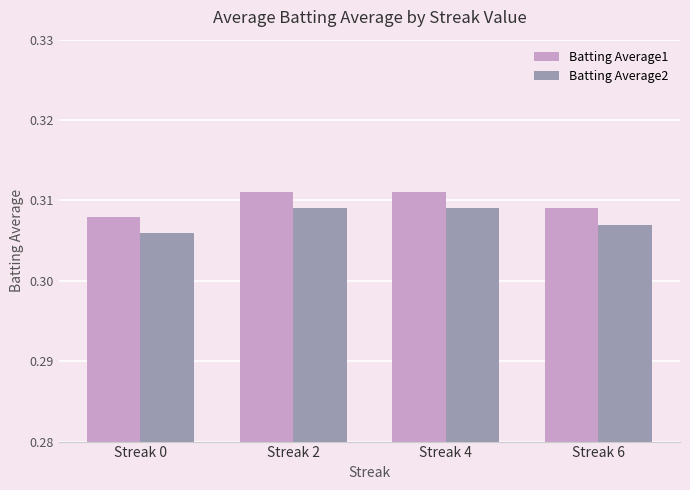

List the series in order of their overall mean, lowest first.

Batting Average2, Batting Average1